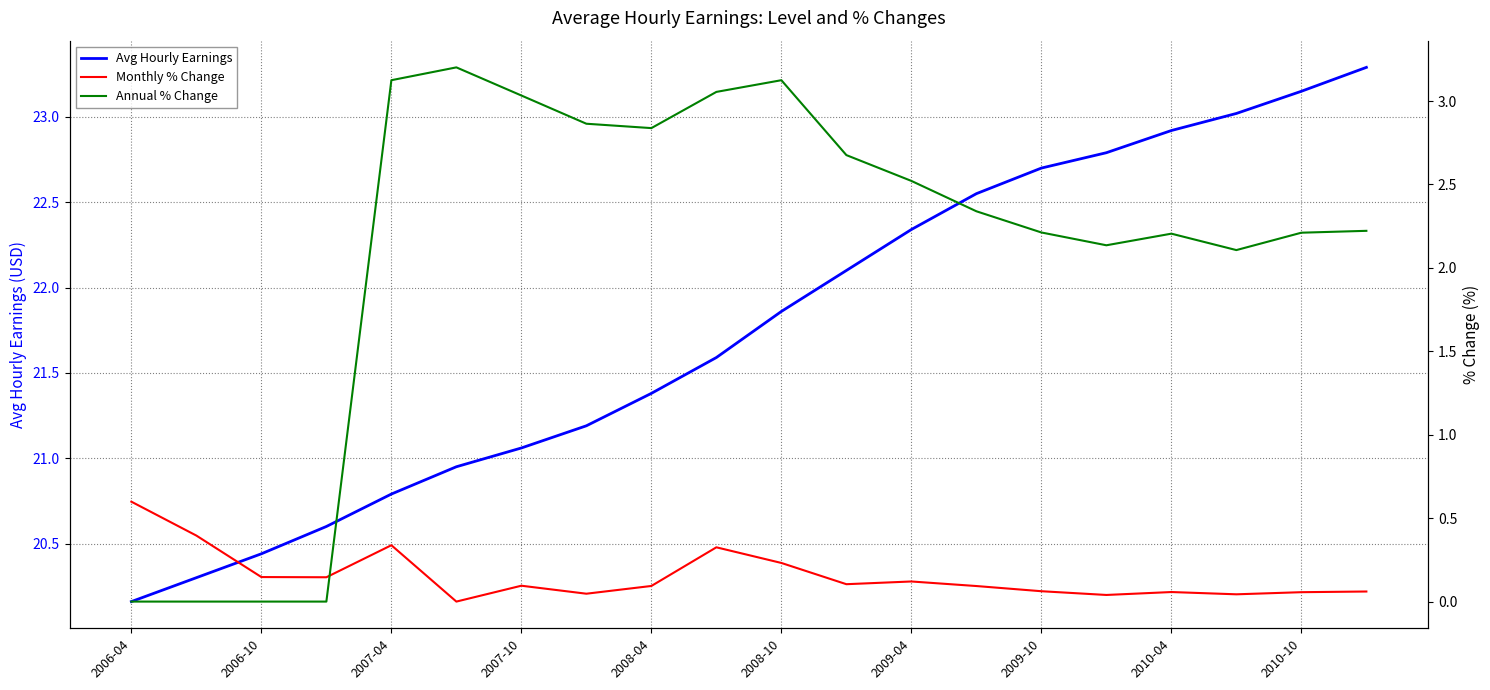

The Avg Hourly Earnings series shows 36.5 at 2008-04. True or false?

False